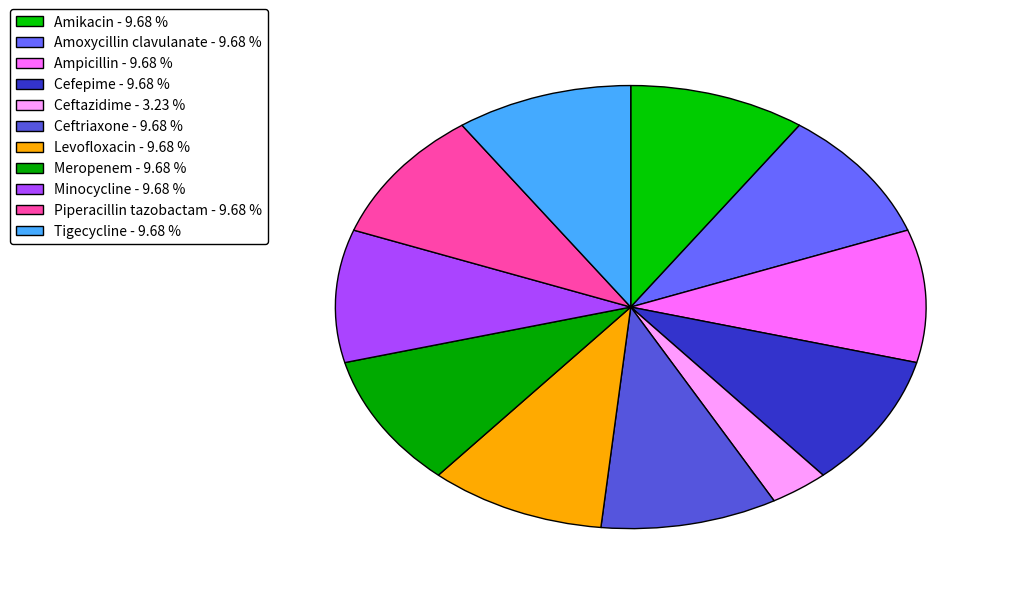

How many slices are in this pie chart?

11